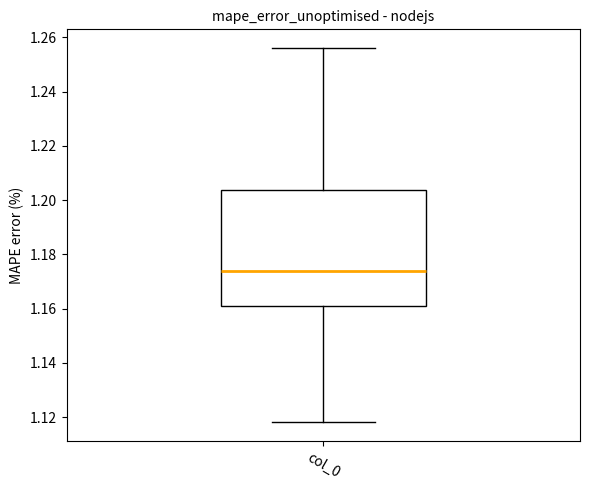

Transcribe this box plot: give where the median line is, the range the box spans, and where the two whiskers end, as read against the y-axis. The values are not printed on the chart, so give them approximately, as read against the axis.

median 1.174, box 1.162 to 1.204, whiskers 1.118 to 1.256